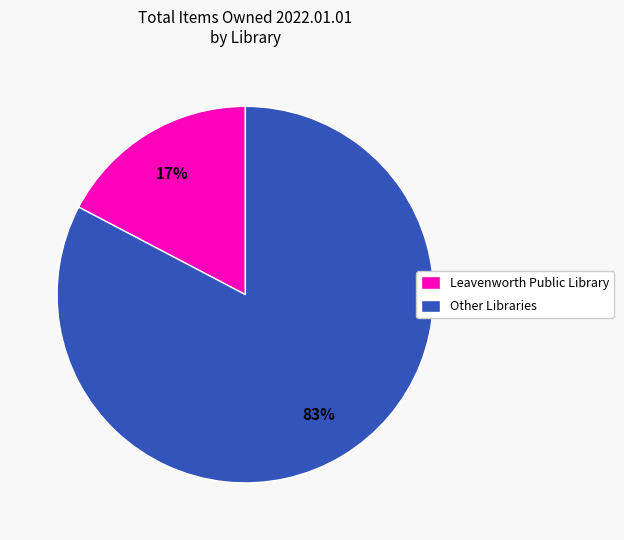

The Leavenworth Public Library slice represents 8% of the pie. True or false?

False